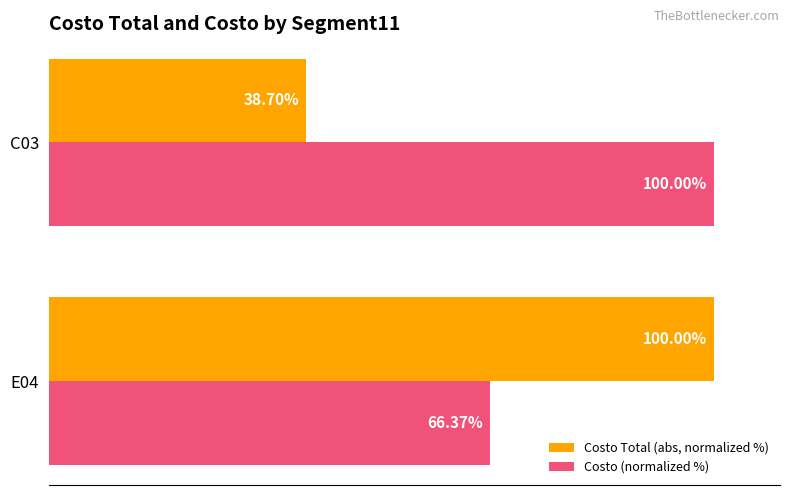

Between E04 and C03, which series saw the biggest shift?

Costo Total (abs, normalized %)